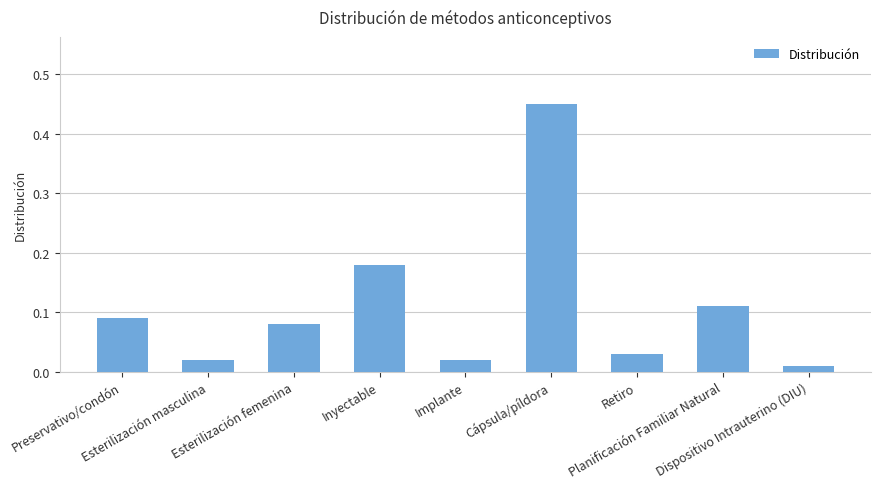

What is the difference between the maximum and minimum values?

0.4